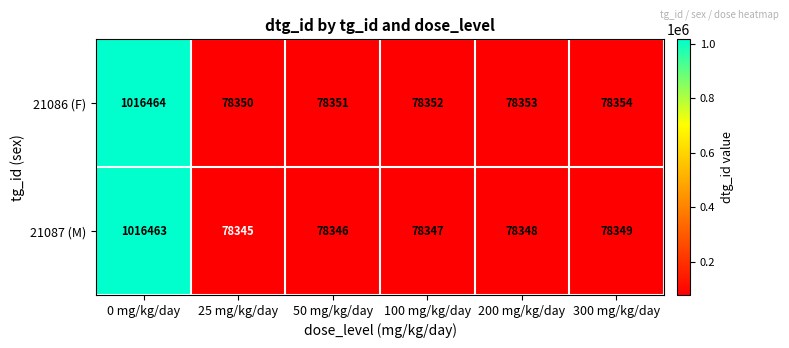

What is the greatest value displayed?

1016464